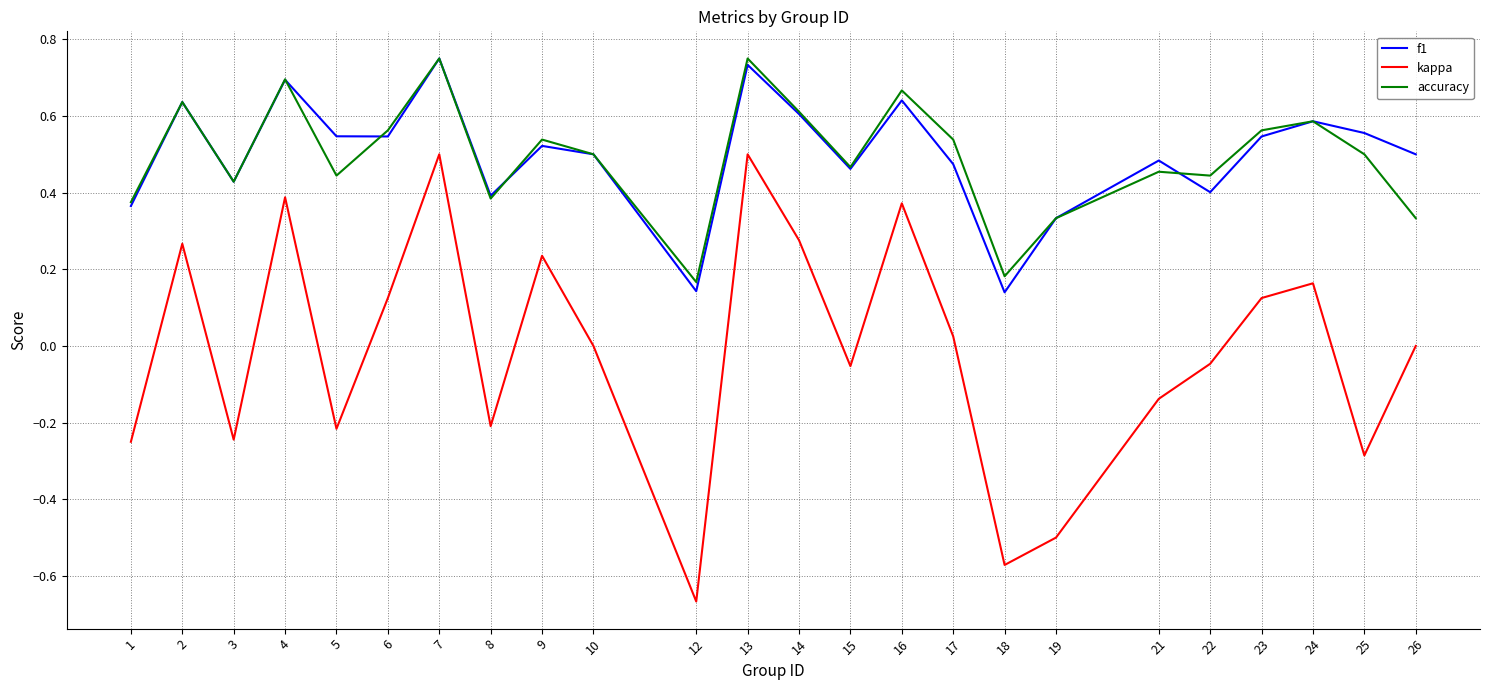

Is the value of f1 at 5 greater than the value of accuracy at 8?

Yes